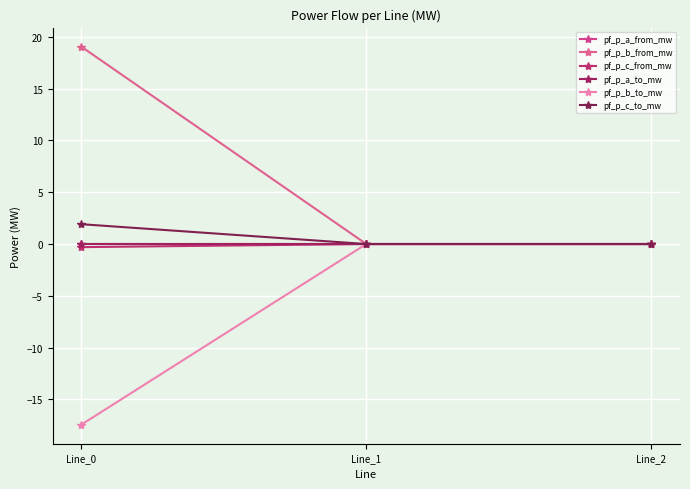

What are all the series names shown in the legend?

pf_p_a_from_mw, pf_p_b_from_mw, pf_p_c_from_mw, pf_p_a_to_mw, pf_p_b_to_mw, pf_p_c_to_mw